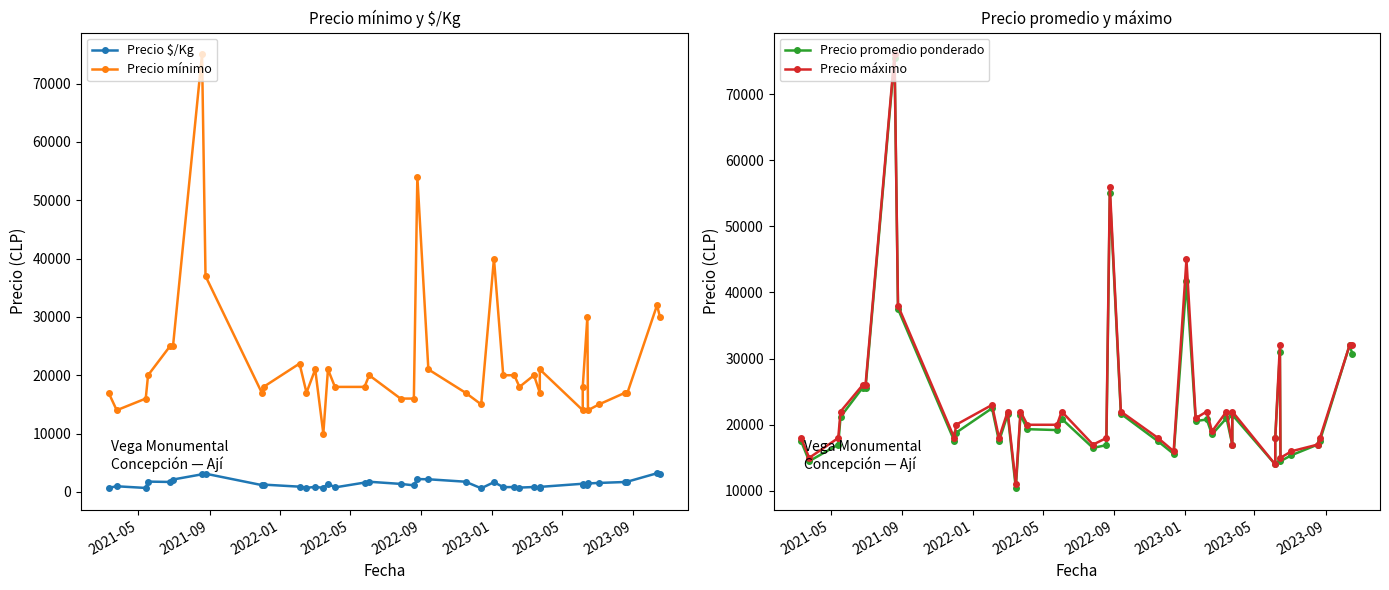

How many data points in Precio mínimo are above 18000?

19